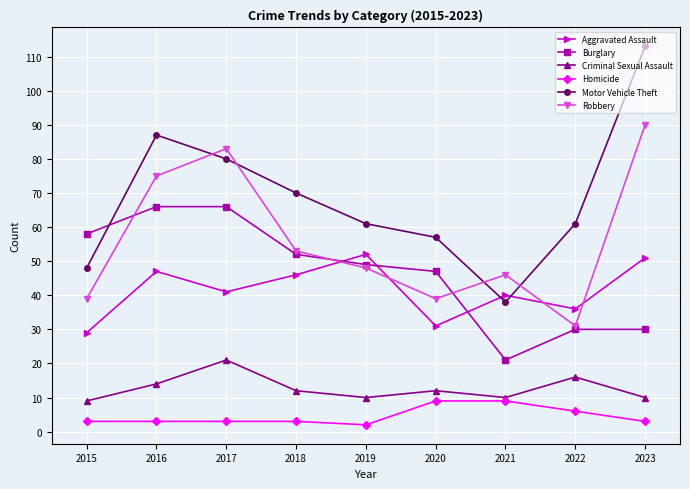

What is the value of the Aggravated Assault point at the 7th from the left?

40